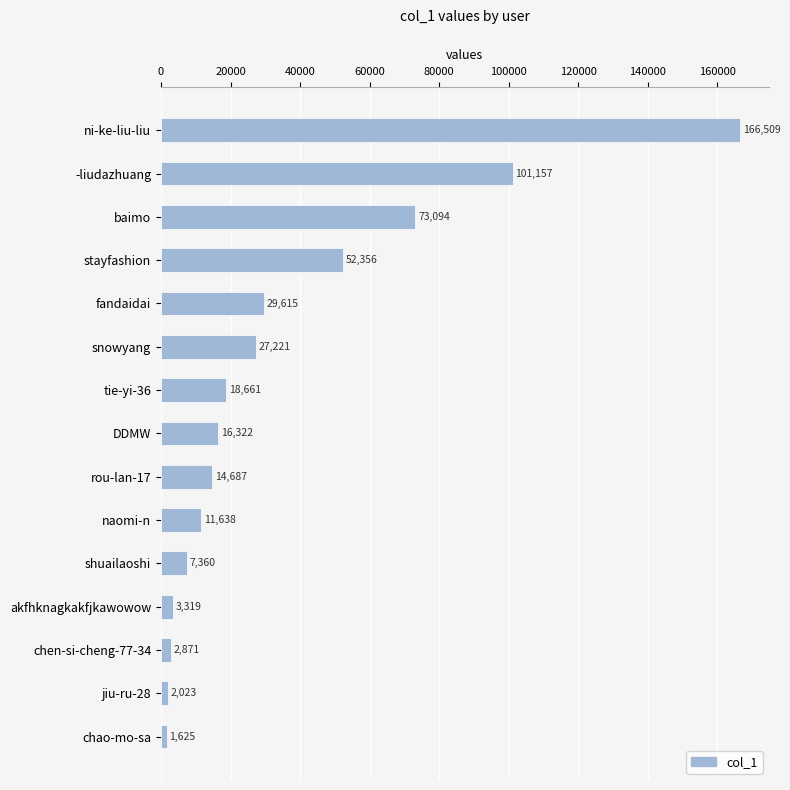

How many bars are there in total?

15